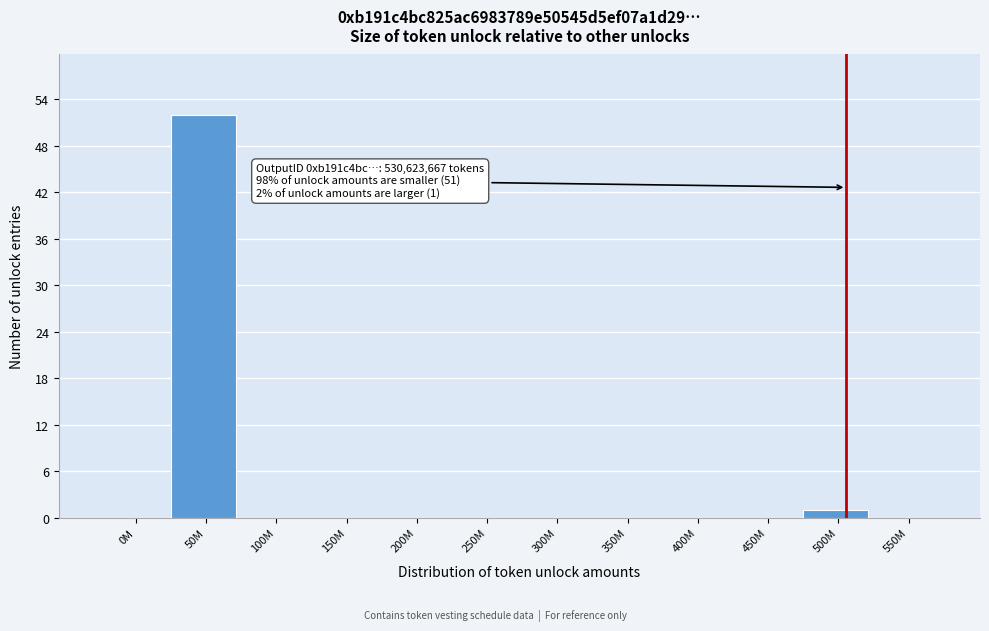

Reading left to right, what are all the values shown in this chart?

0M=0	50M=52	100M=0	150M=0	200M=0	250M=0	300M=0	350M=0	400M=0	450M=0	500M=1	550M=0